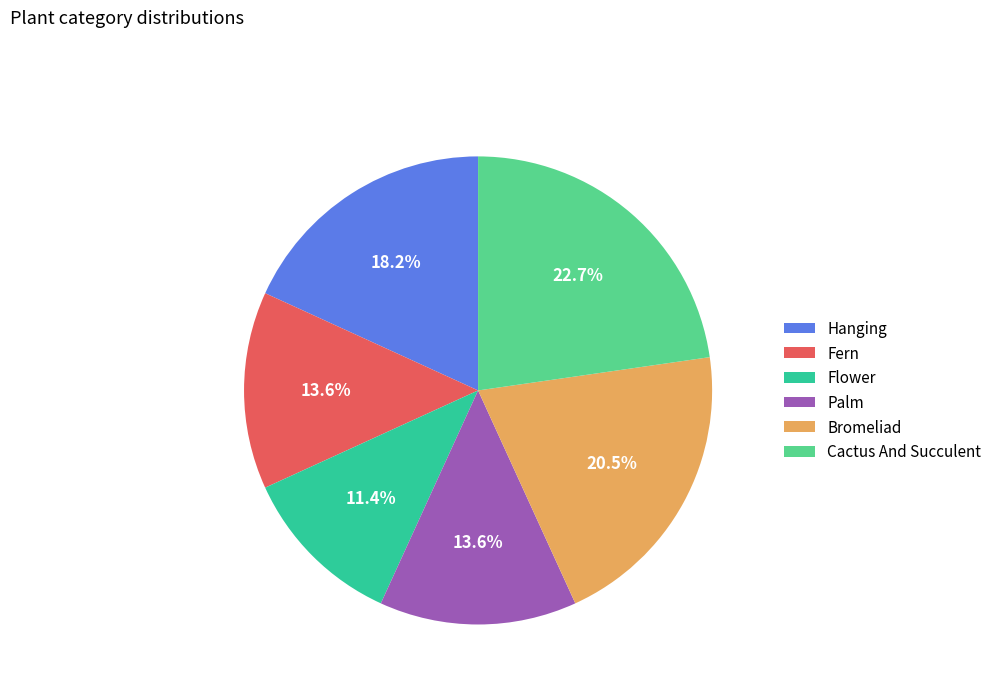

Does Cactus And Succulent represent more than half of the total?

No